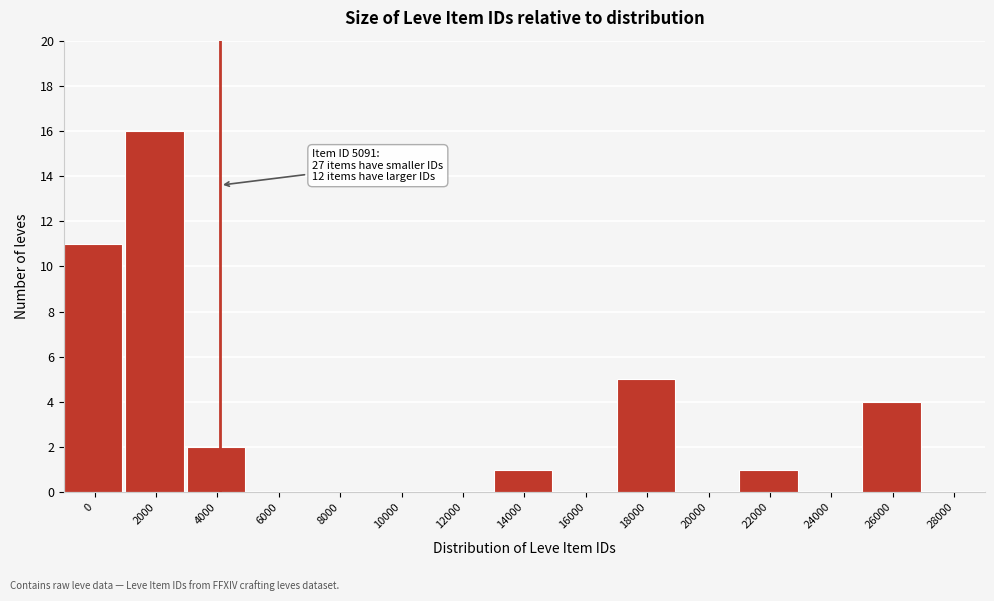

Reading right to left, extract all data points from this chart.

28000=0	26000=4	24000=0	22000=1	20000=0	18000=5	16000=0	14000=1	12000=0	10000=0	8000=0	6000=0	4000=2	2000=16	0=11